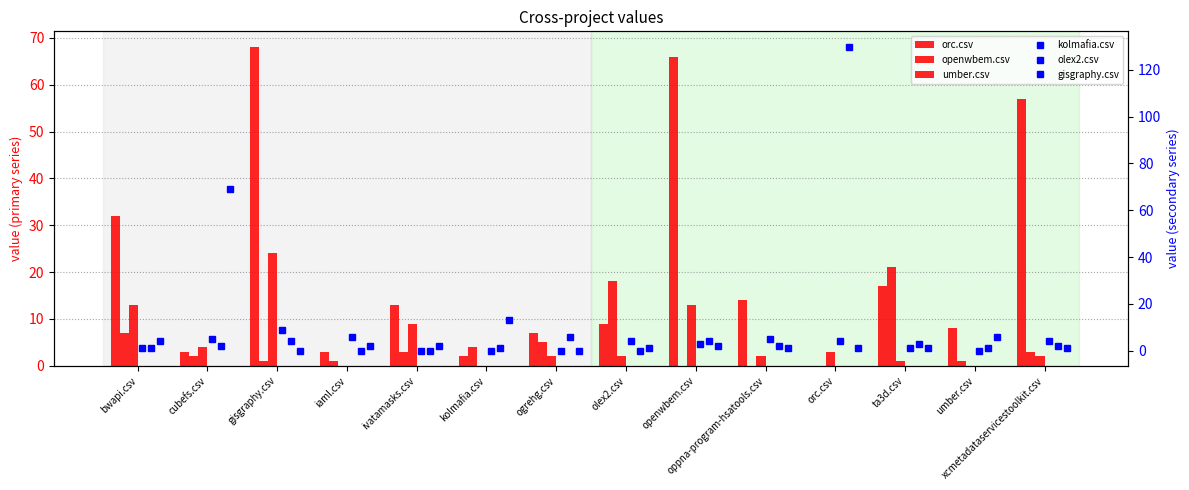

How many groups of bars are there?

14